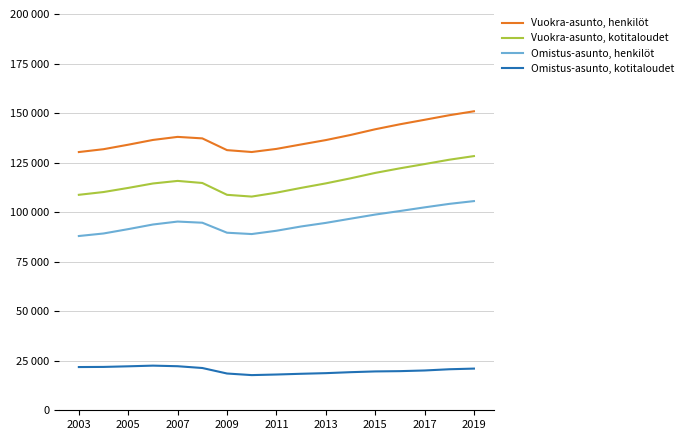

What is the difference between the maximum and second lowest values in the Omistus-asunto, kotitaloudet series?

4482